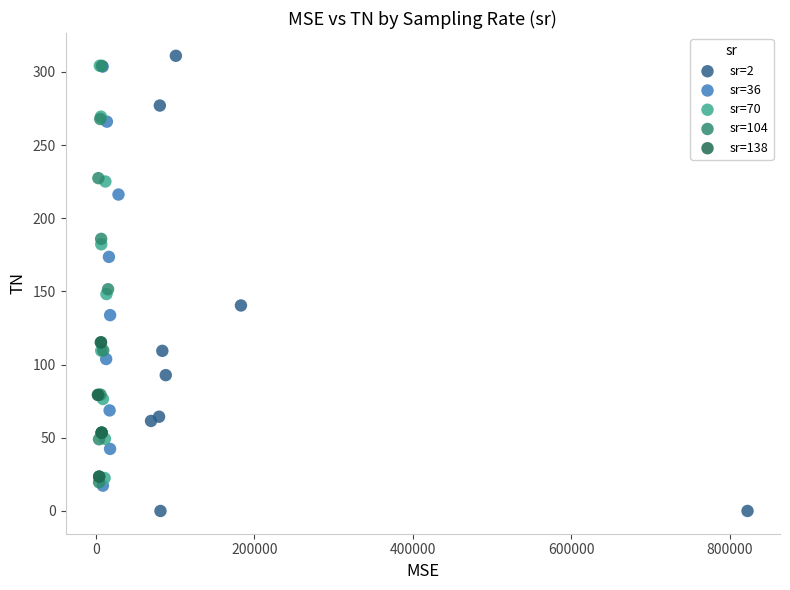

What are all the series names shown in the legend?

sr=2, sr=36, sr=70, sr=104, sr=138